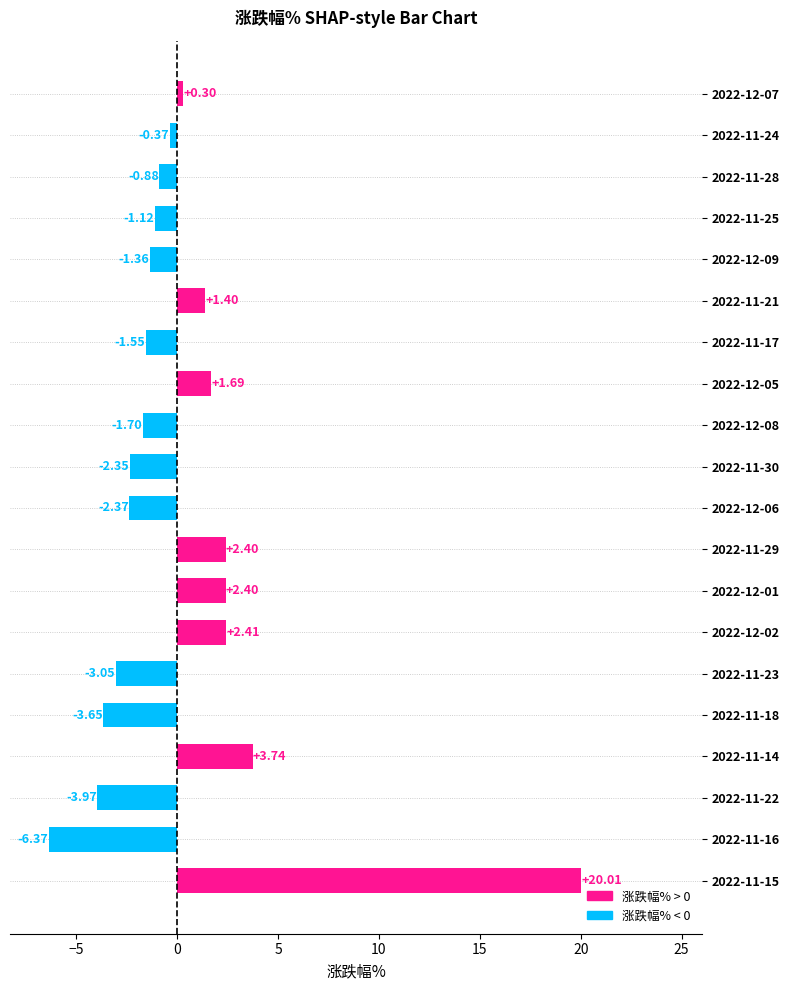

Between 2022-11-14 and 2022-11-16, which is larger?

2022-11-14